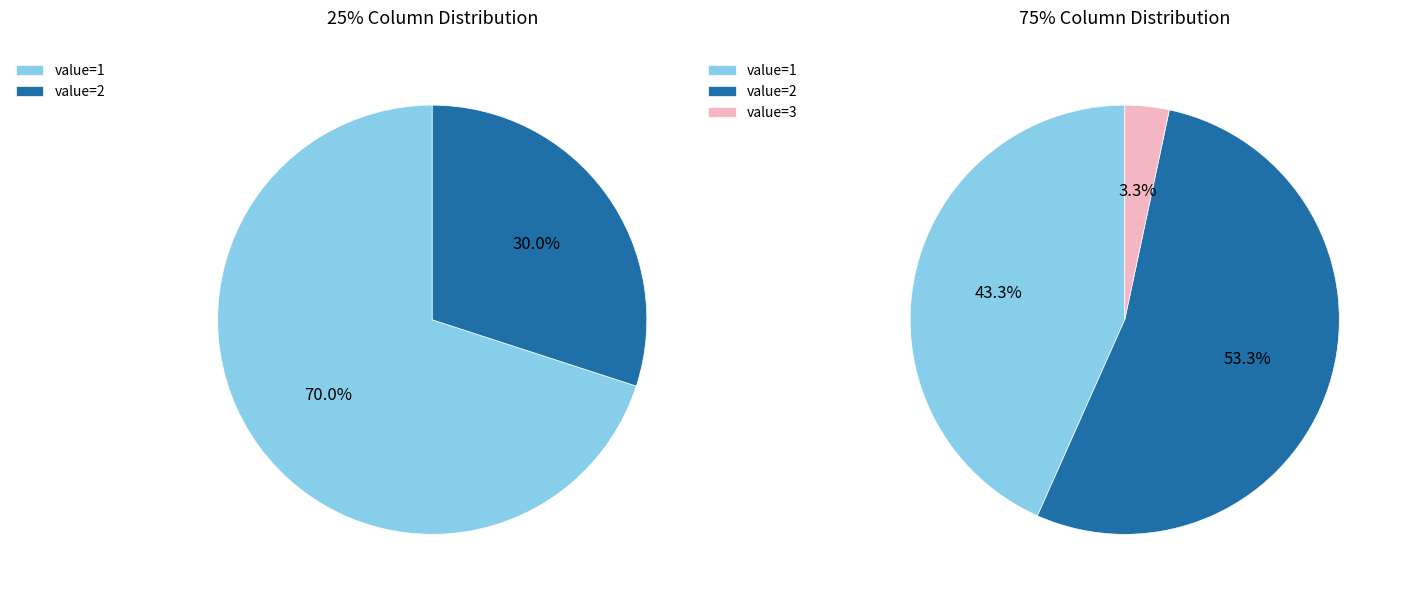

Is it true that 6 is 11% of the pie?

False